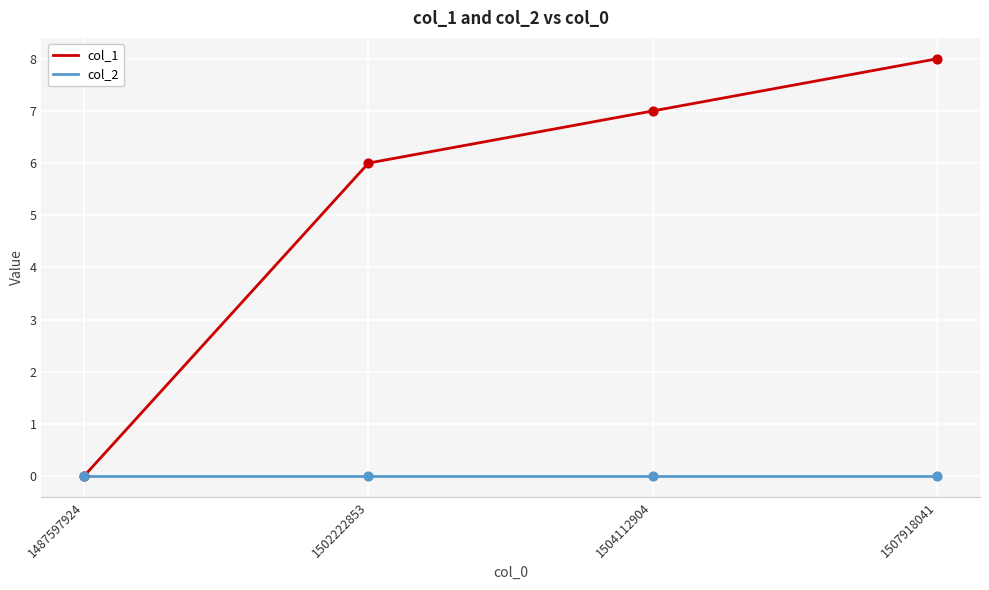

Is the value of col_2 at 1504112904 greater than the value of col_1 at 1502222853?

No